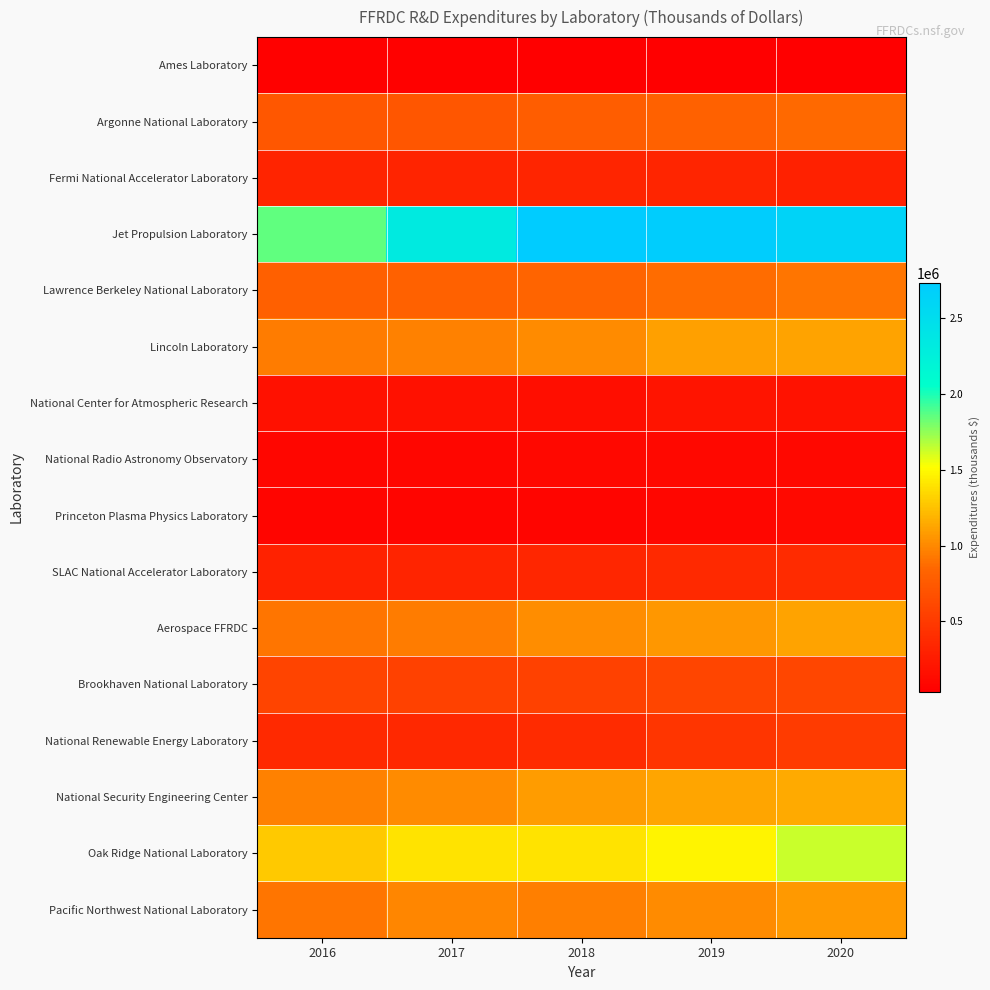

At which category does the chart reach its peak across all series?

2018